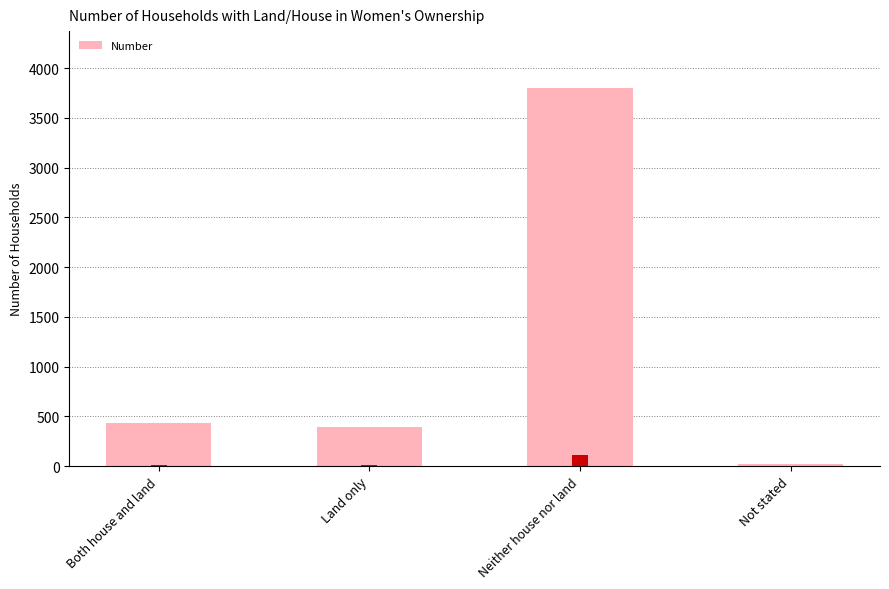

List the labels in order of value, largest first.

Neither house nor land, Both house and land, Land only, Not stated